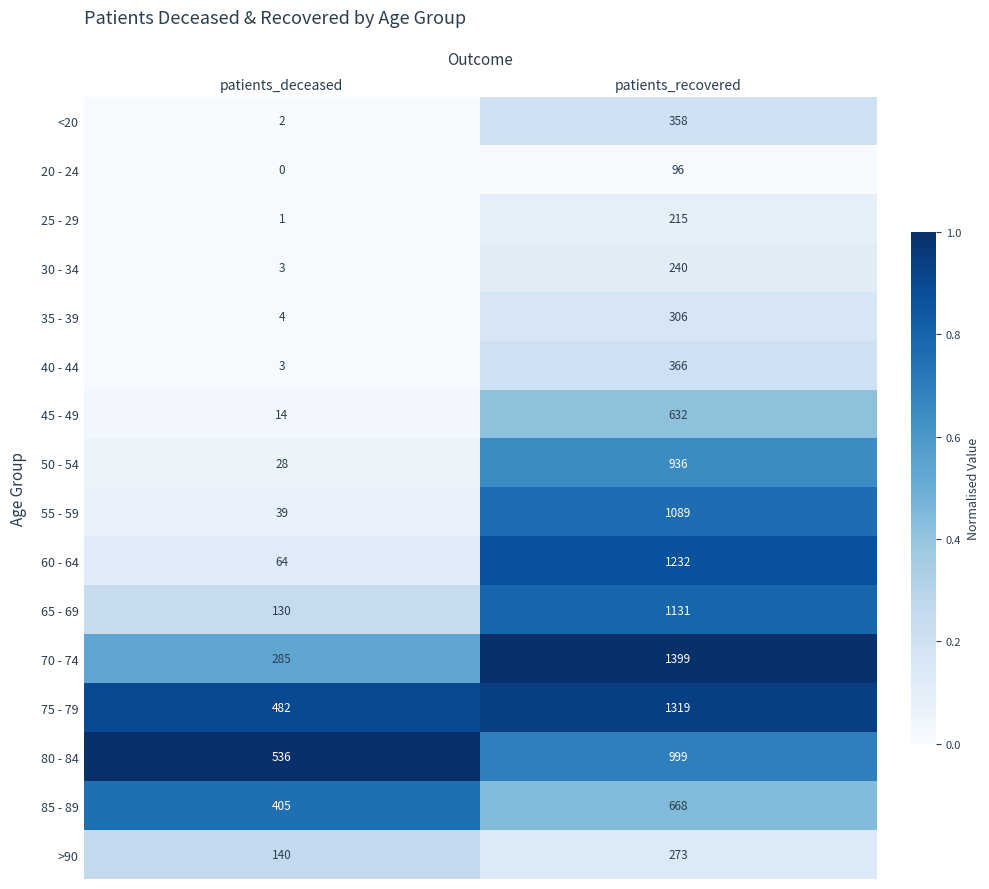

Which series has the largest range (max minus min)?

60 - 64